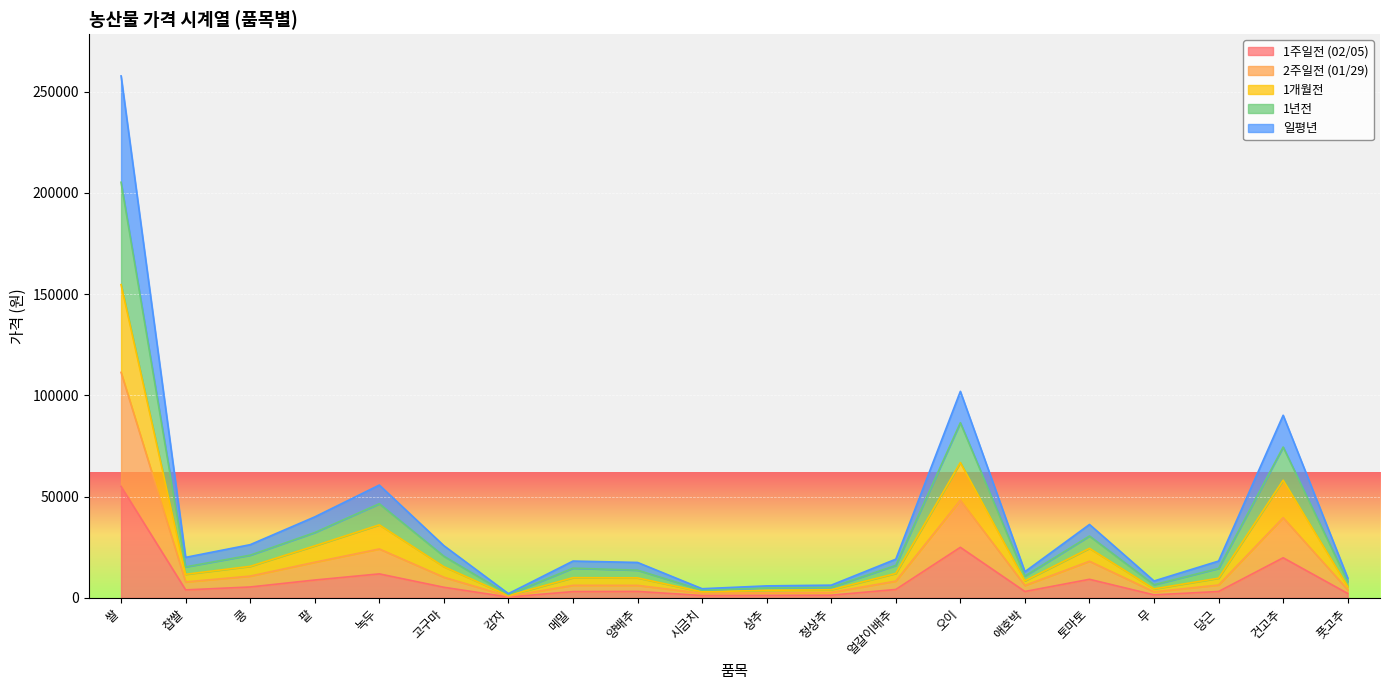

The value of 1년전 at 상추 is 5922. True or false?

True